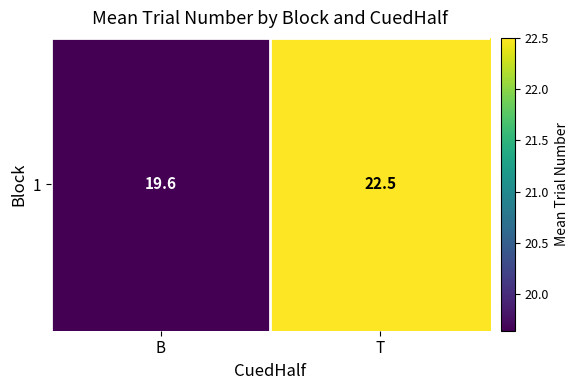

Where is the data nearest to the value 21?

B